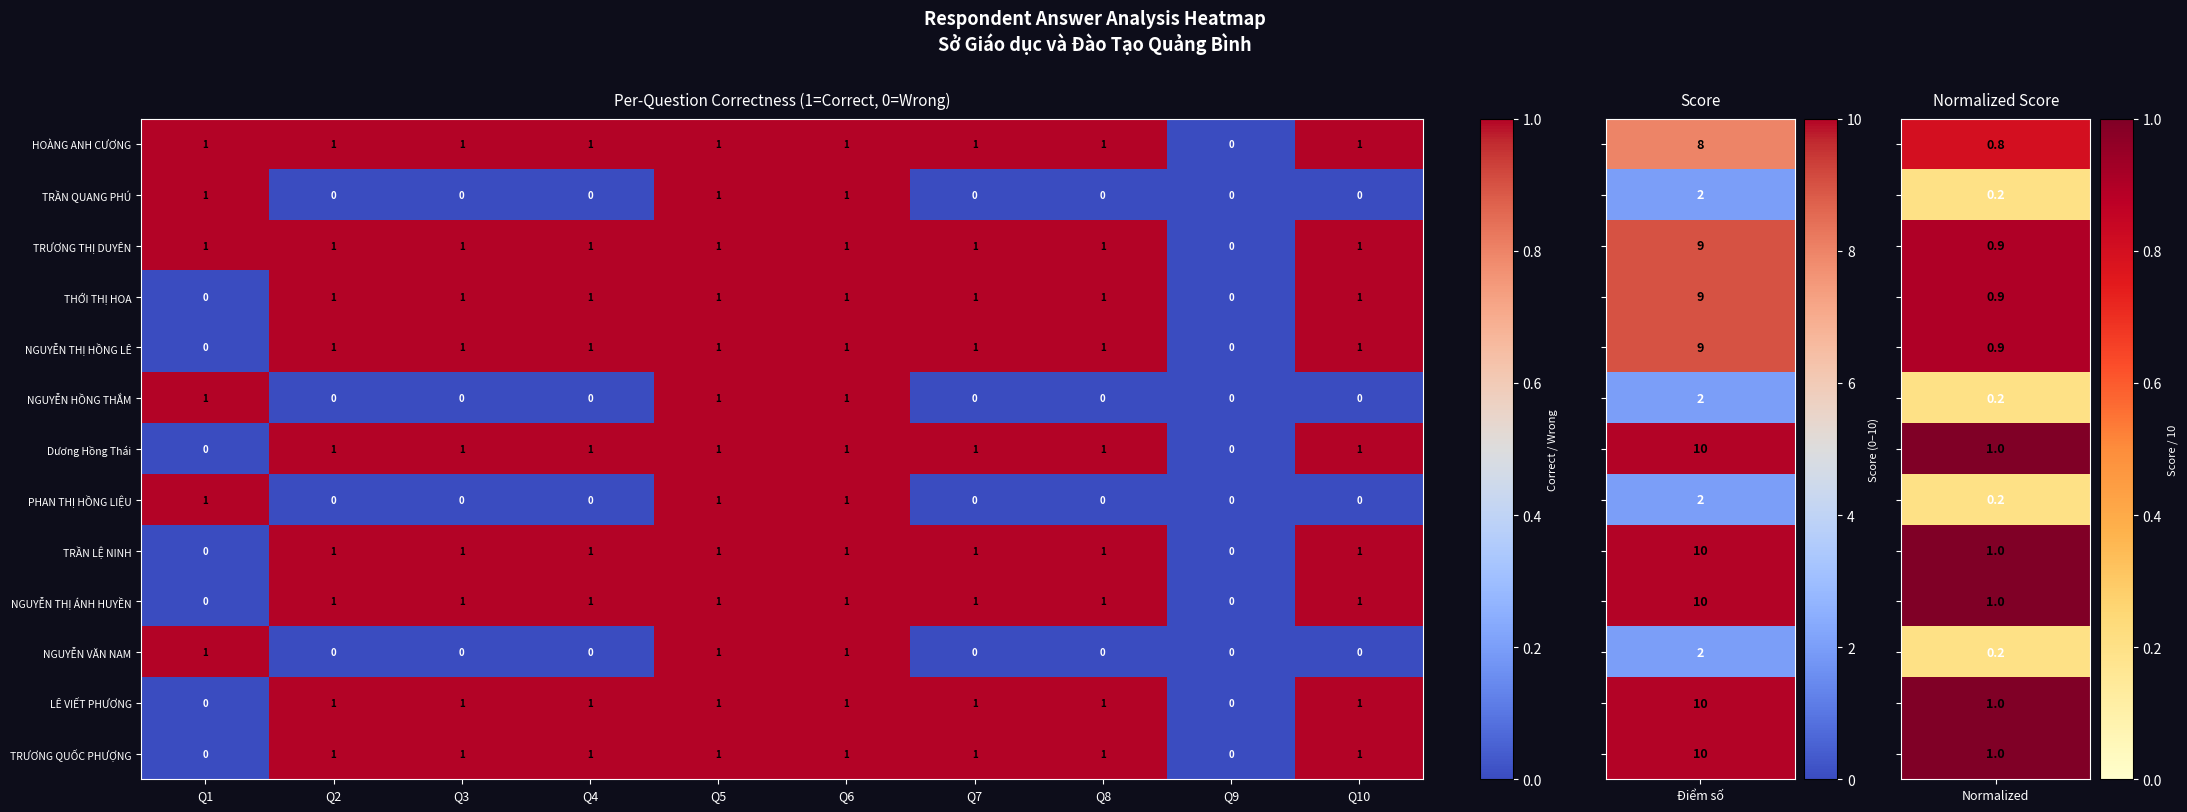

The value of NGUYỄN THỊ HỒNG LÊ at Q5 is 0. True or false?

False